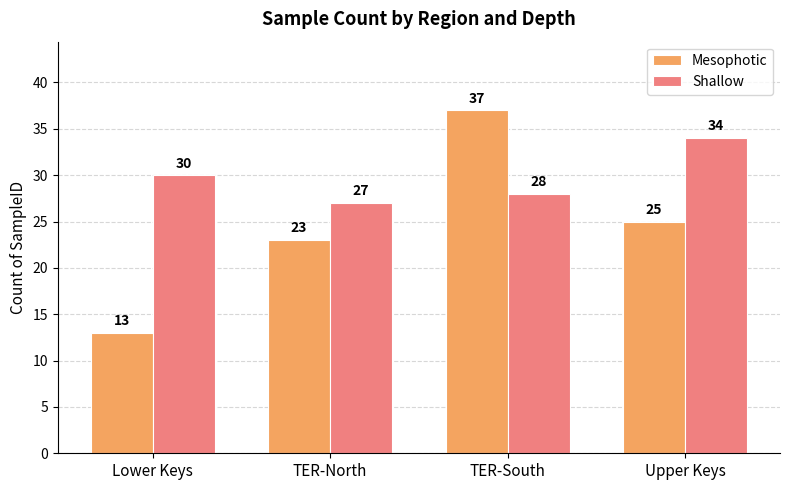

Rank the categories by Shallow value from highest to lowest.

Upper Keys, Lower Keys, TER-South, TER-North